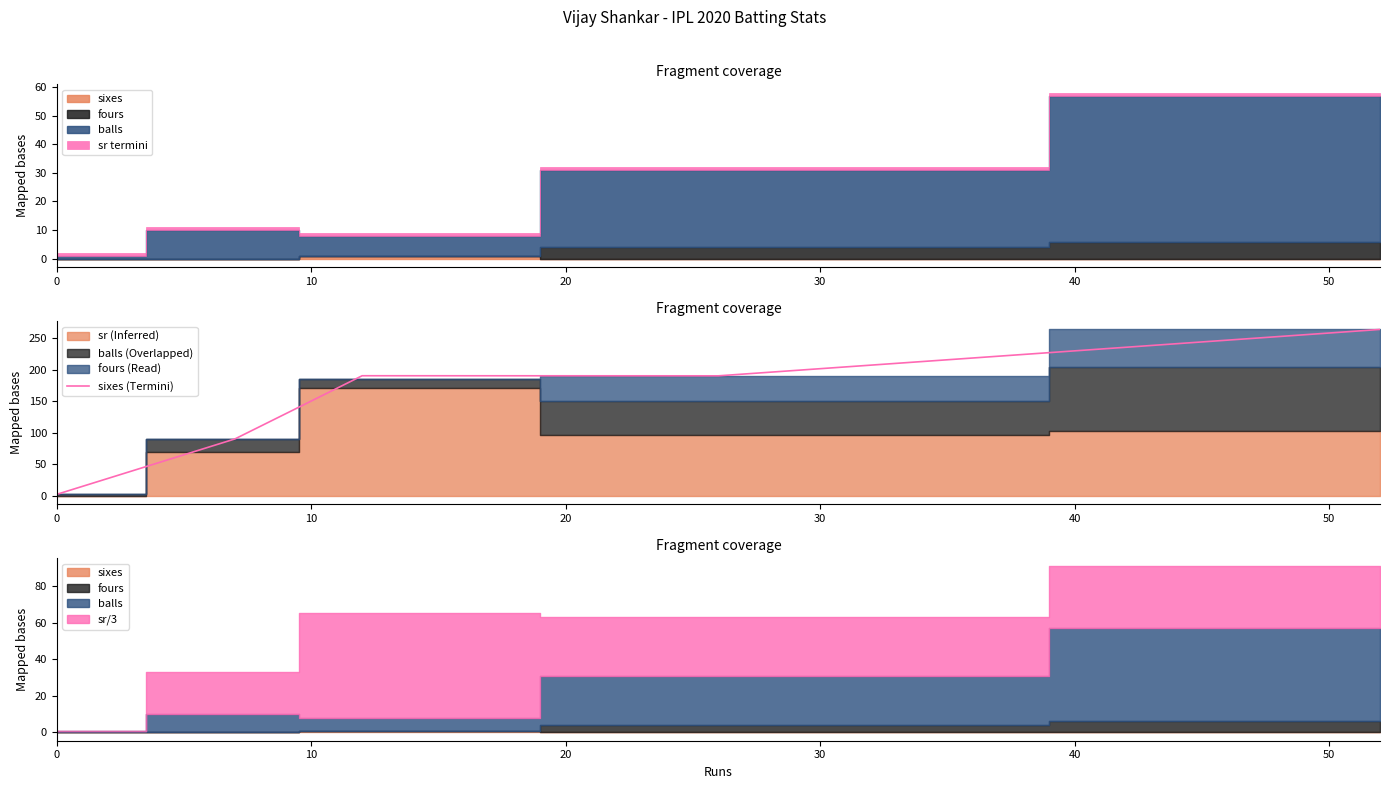

True or false: the data shows 290.2 at 20.

False